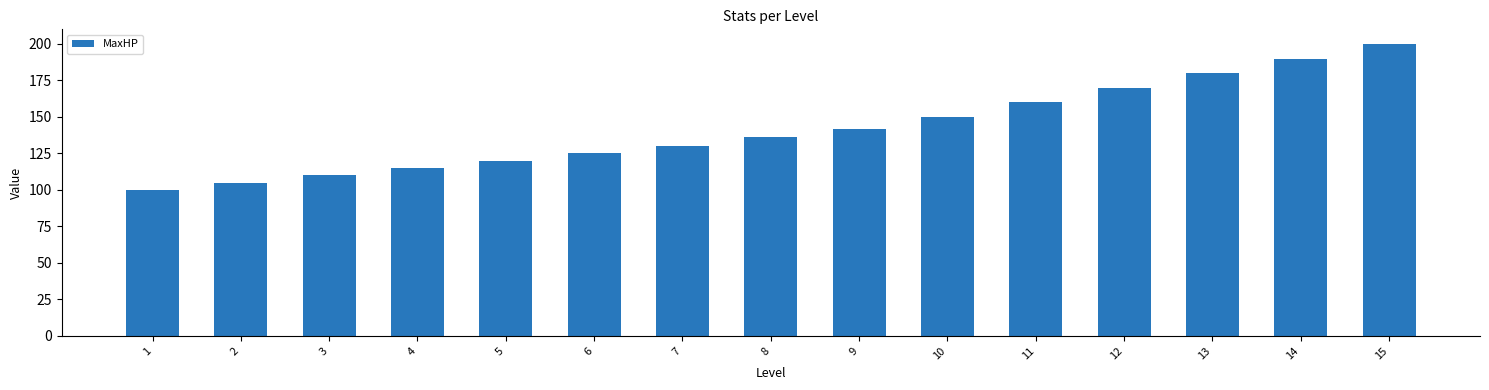

At which category does the chart reach its minimum across all series?

1